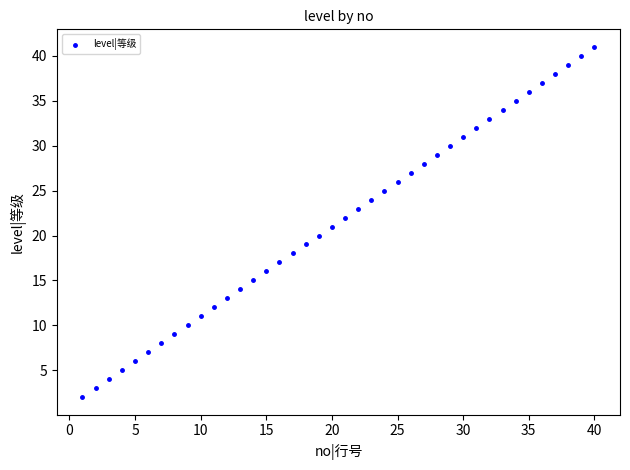

What is the range of Y values (max minus min)?

39